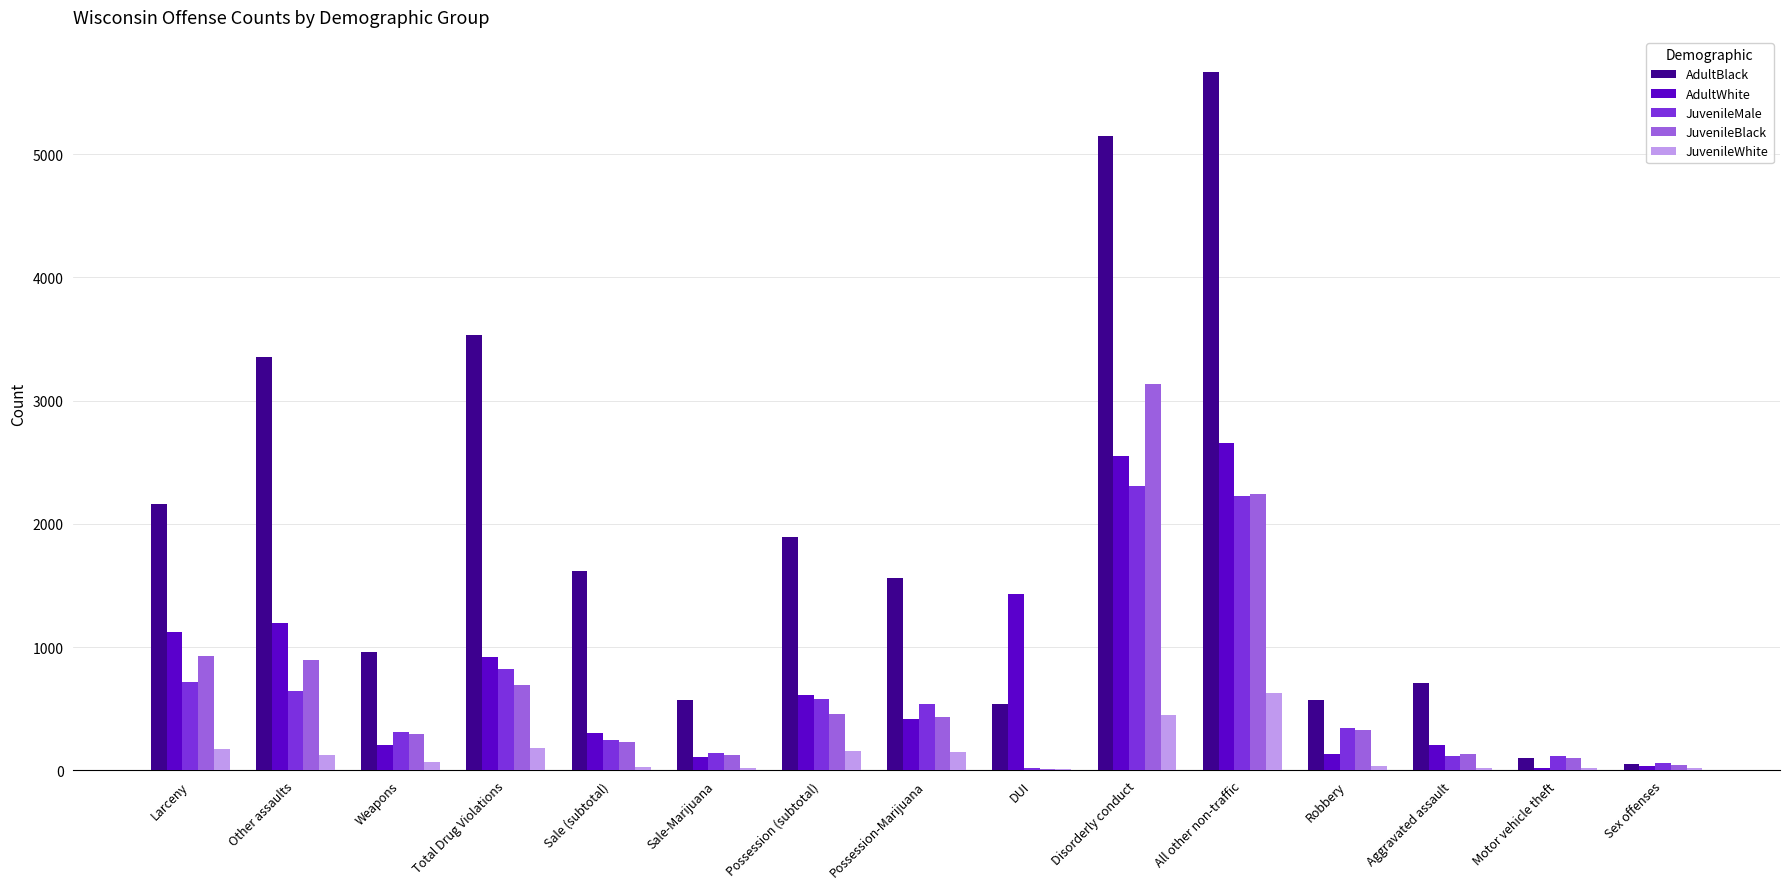

What is the approximate value of JuvenileMale at Possession (subtotal), to the nearest 50?

600